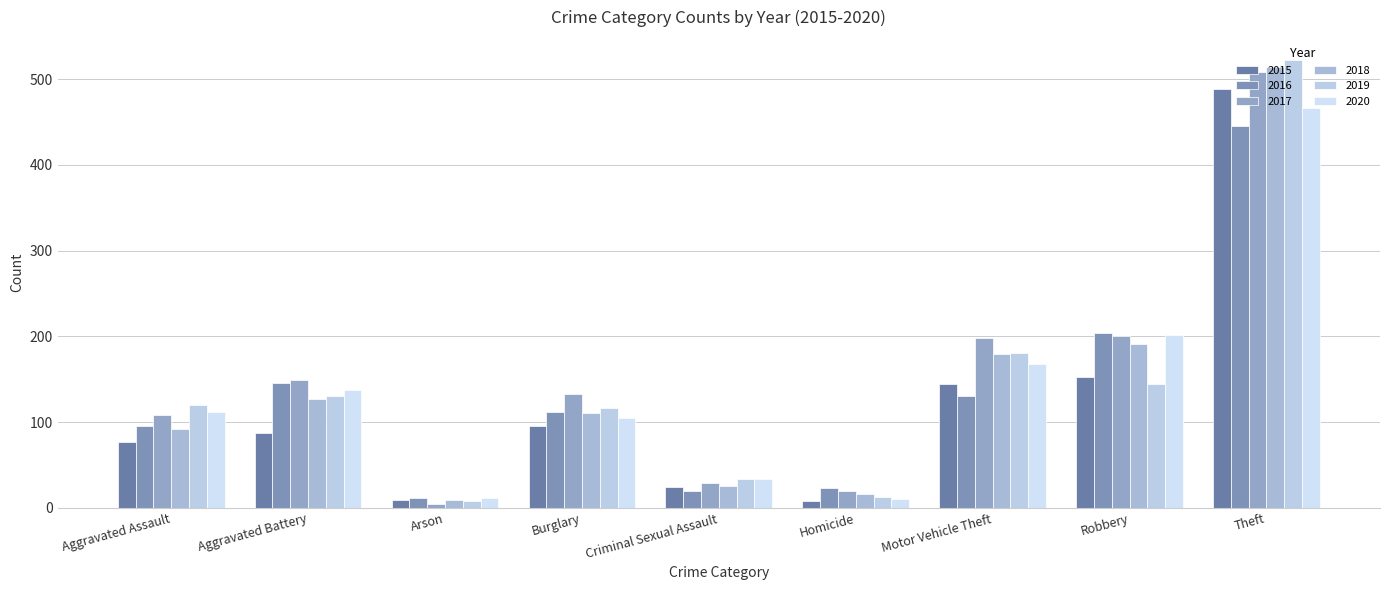

Are the bars horizontal?

No